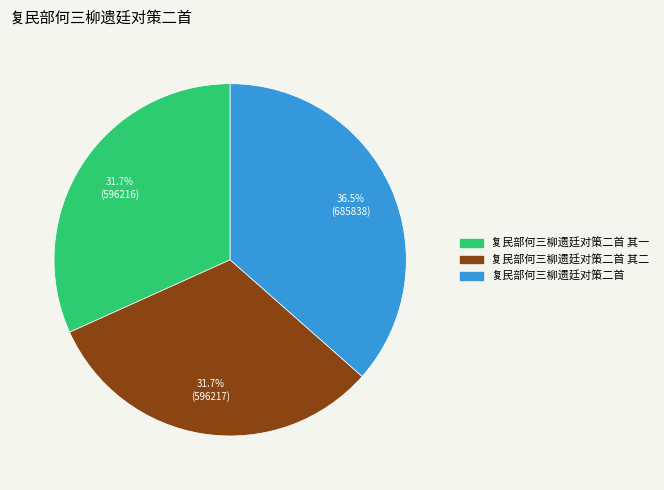

Which slice is the largest?

复民部何三柳遗廷对策二首